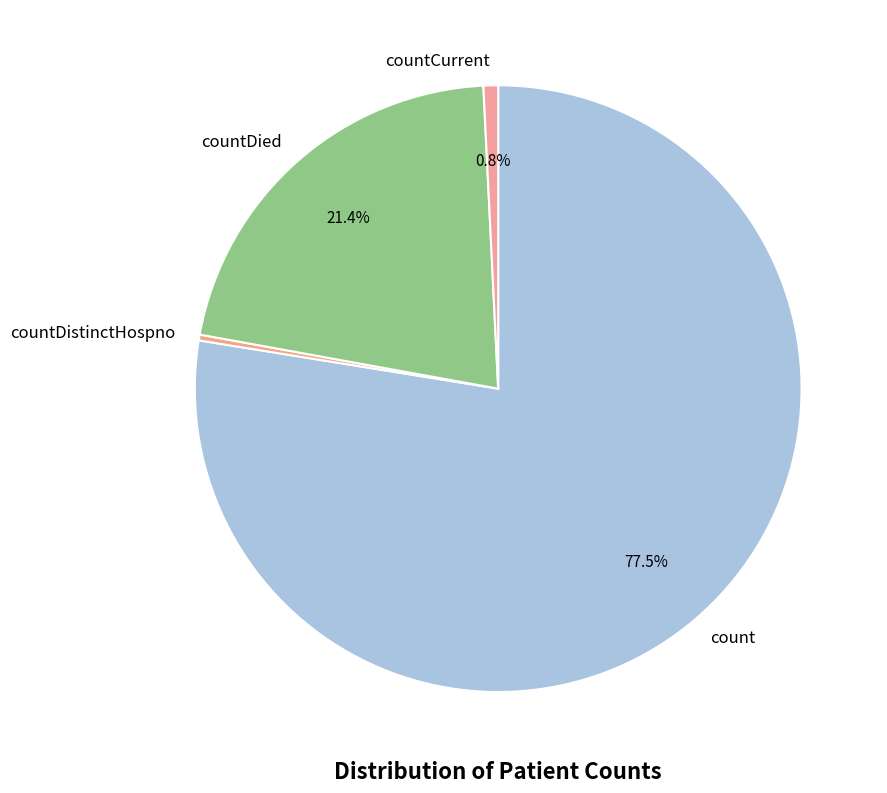

What is the ratio of the value at count to the value at countDistinctHospno?

252.3